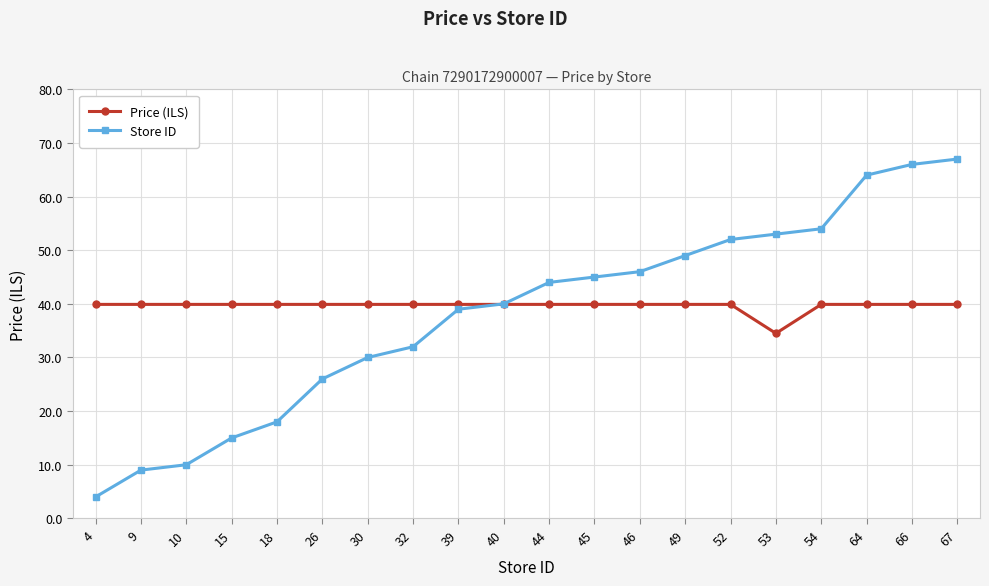

What value does the Price (ILS) series have at 52?

39.9